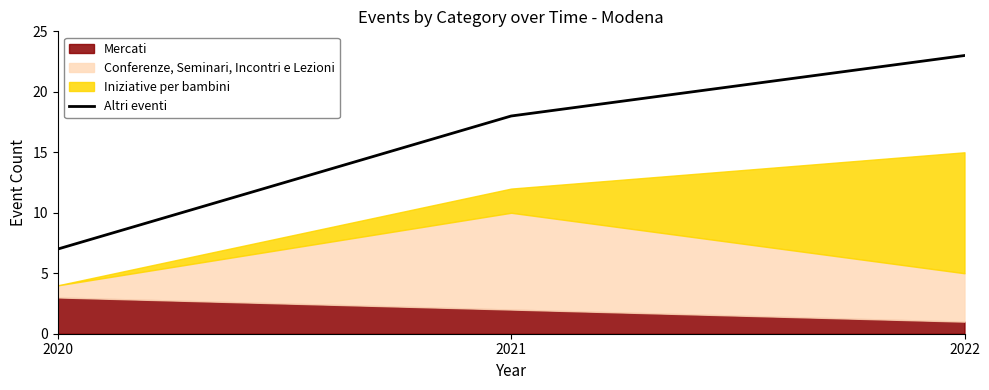

What is the difference between the values at 2021 and 2022?

5